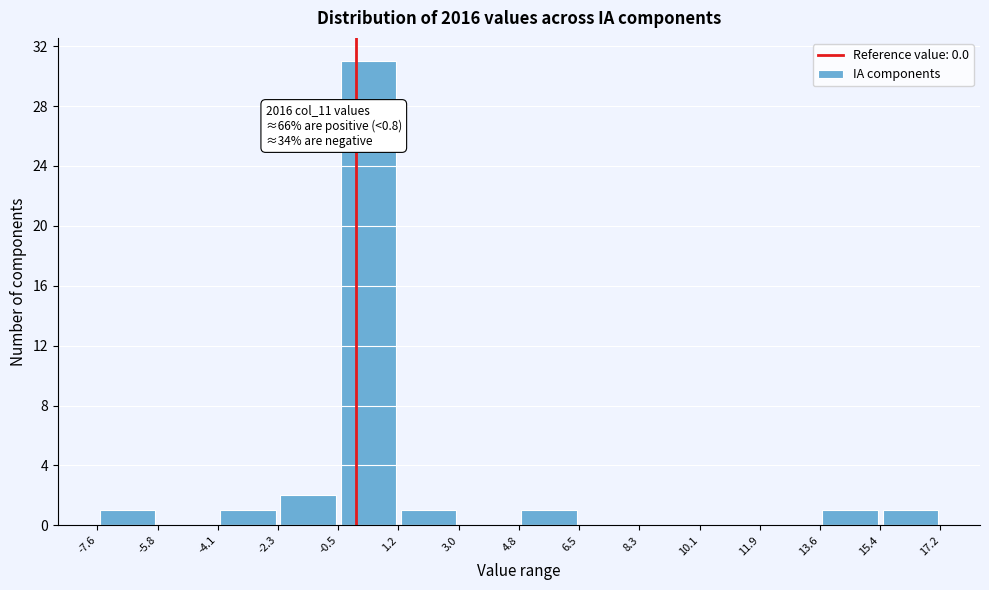

Which range on the x-axis has the tallest bar?

-0.5 to 1.2